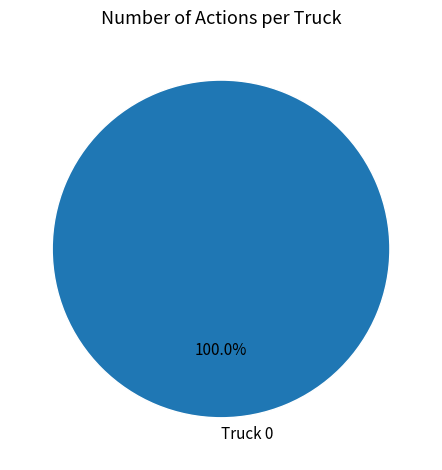

Rank the categories by value from lowest to highest.

Truck 0